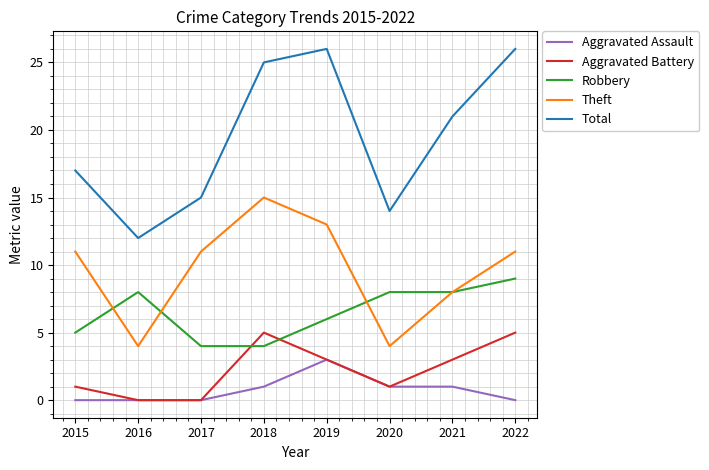

How many series are shown in this chart?

5